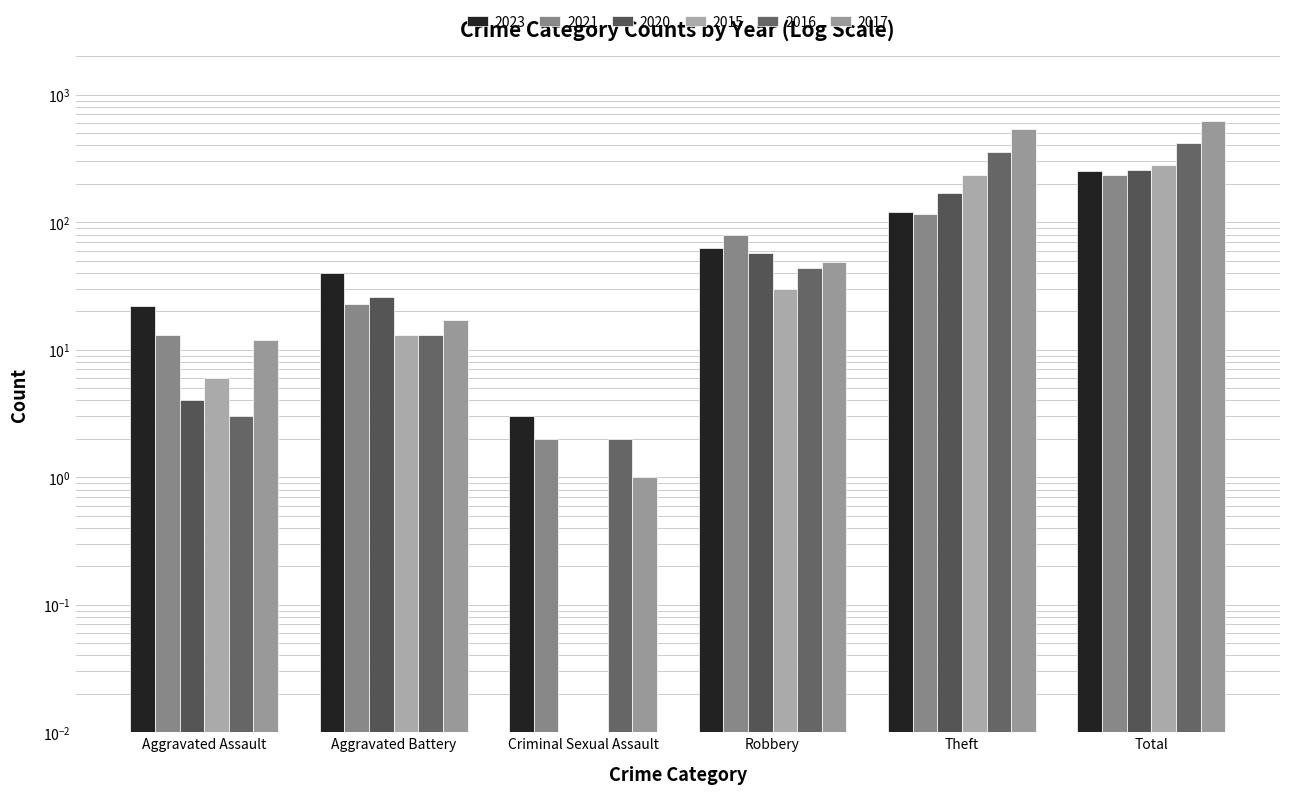

Which category has the highest value across all series?

Total